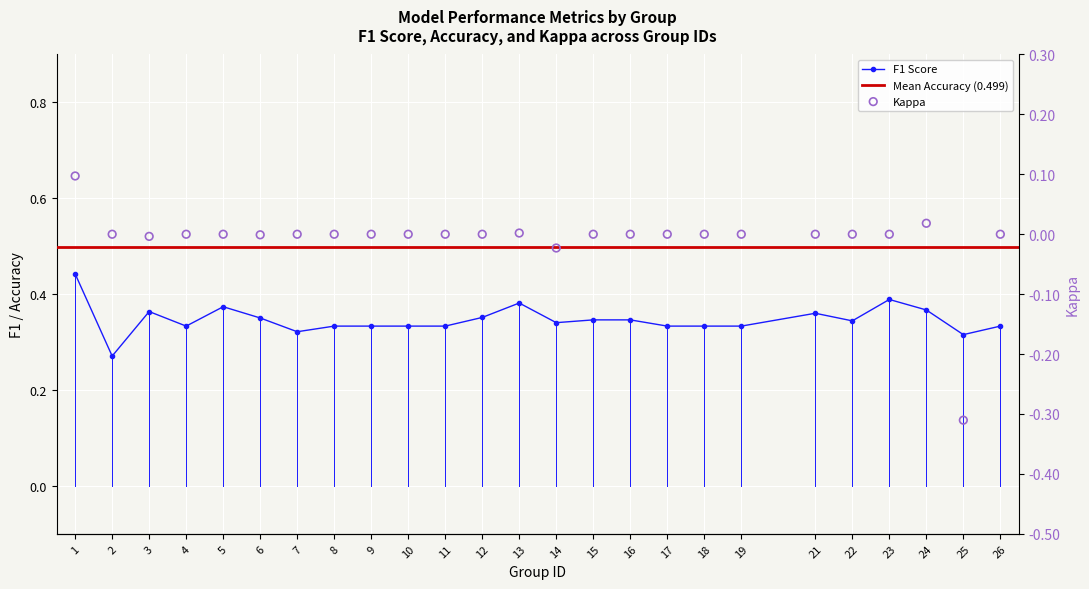

At how many categories does at least one series exceed 0?

25